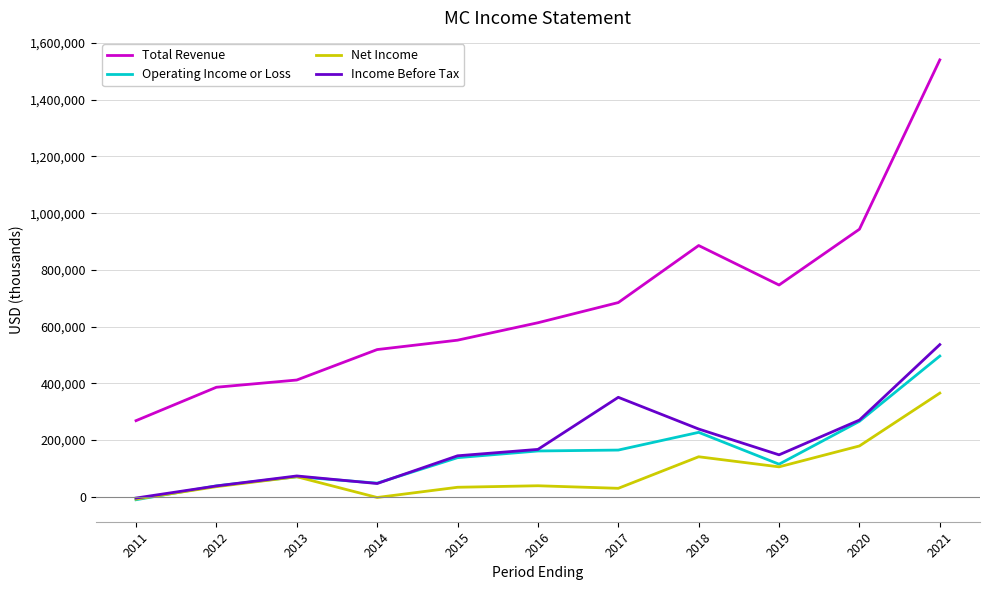

Which series has the widest spread of values?

Total Revenue